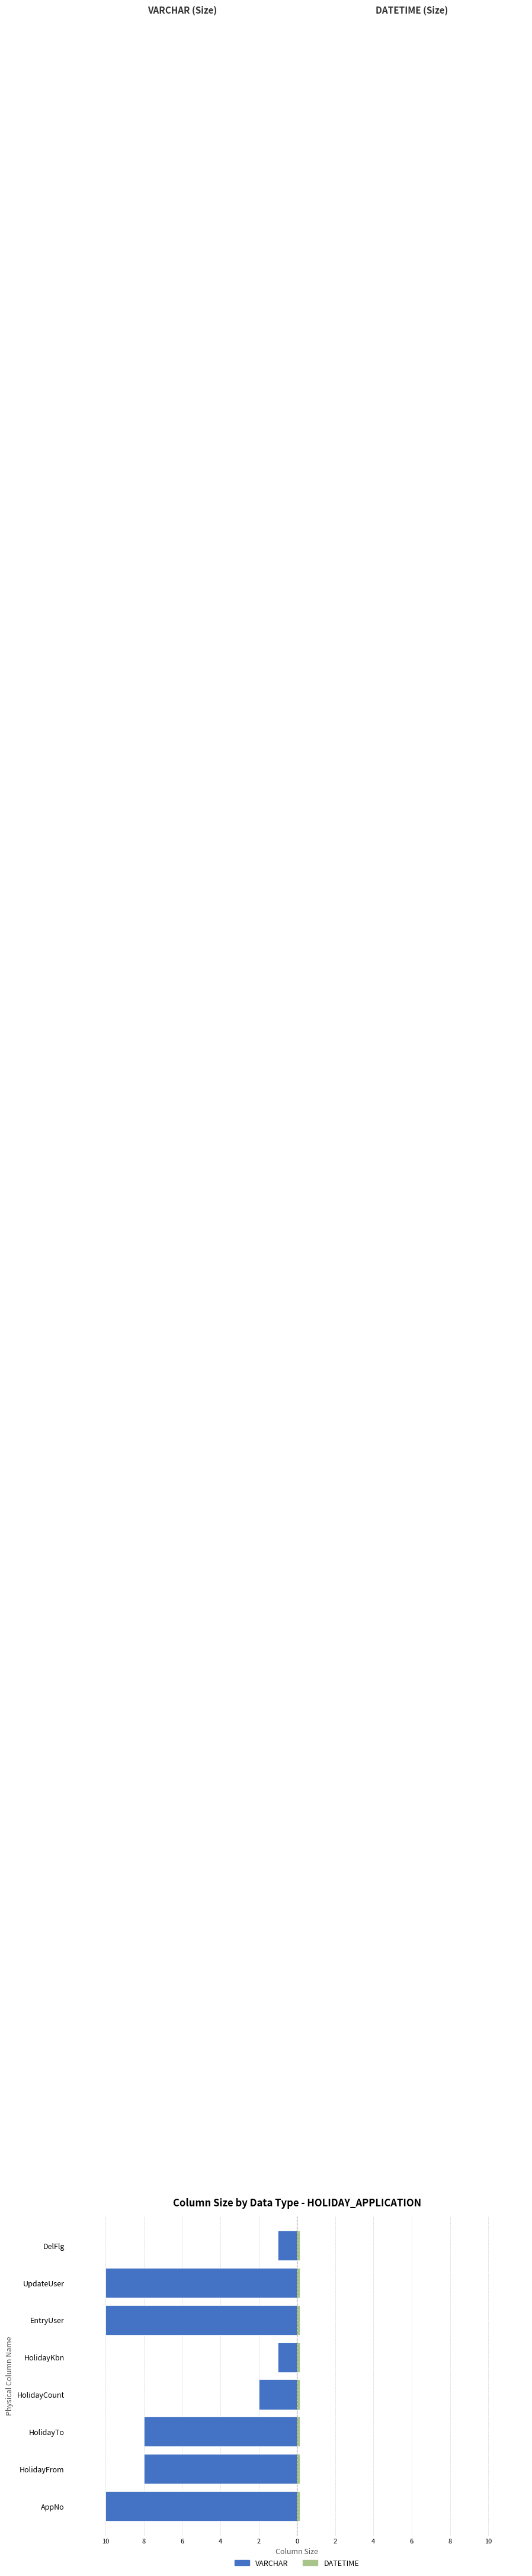

What is the sum of all DATETIME values?

6.4